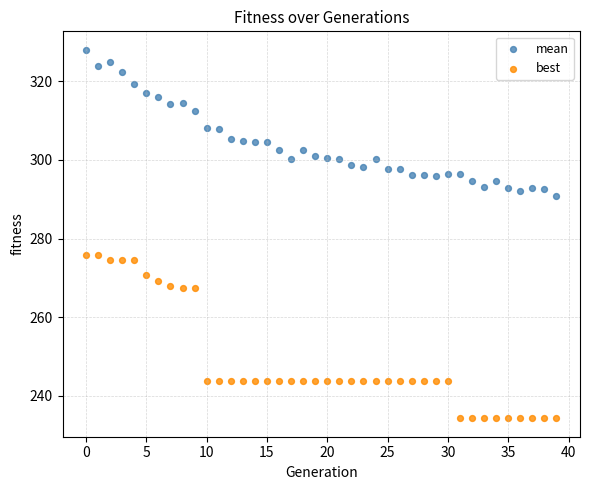

Which series reaches the maximum Y coordinate?

mean